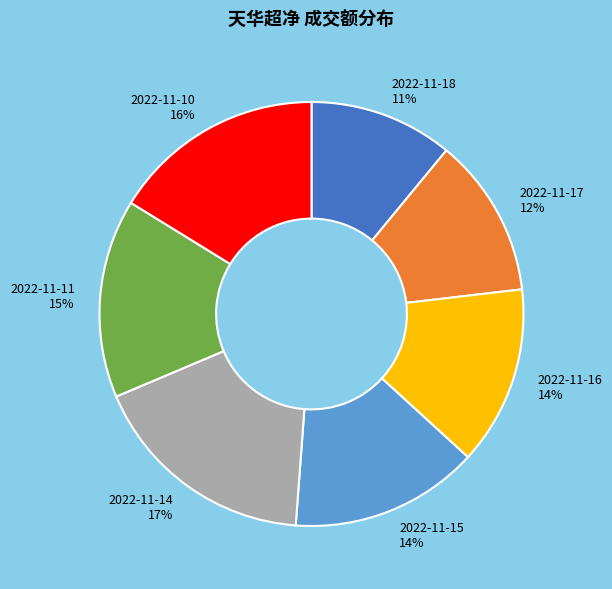

Is there any slice that represents more than half of the pie?

No